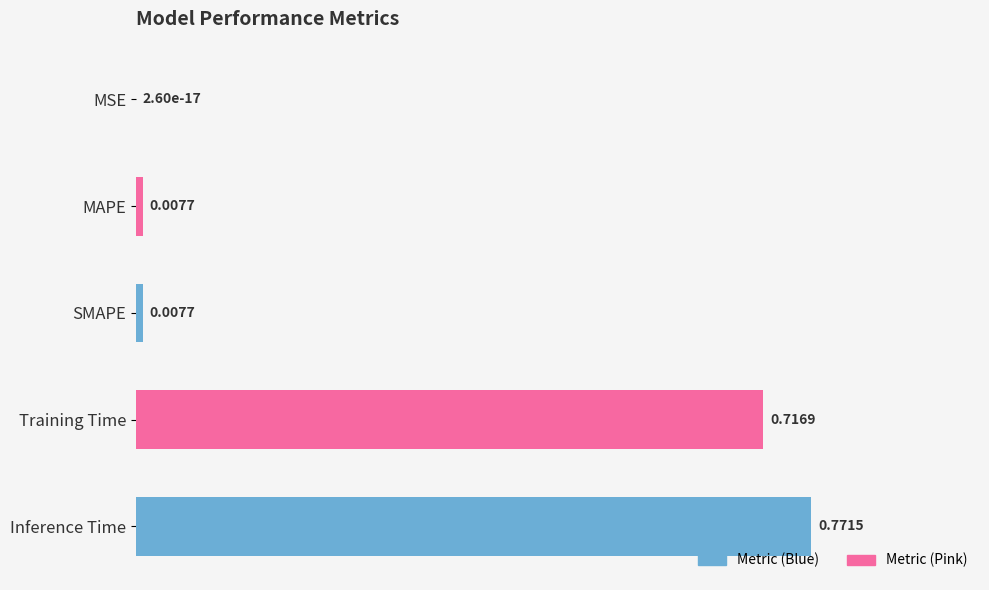

At which label is the value closest to 0?

MSE